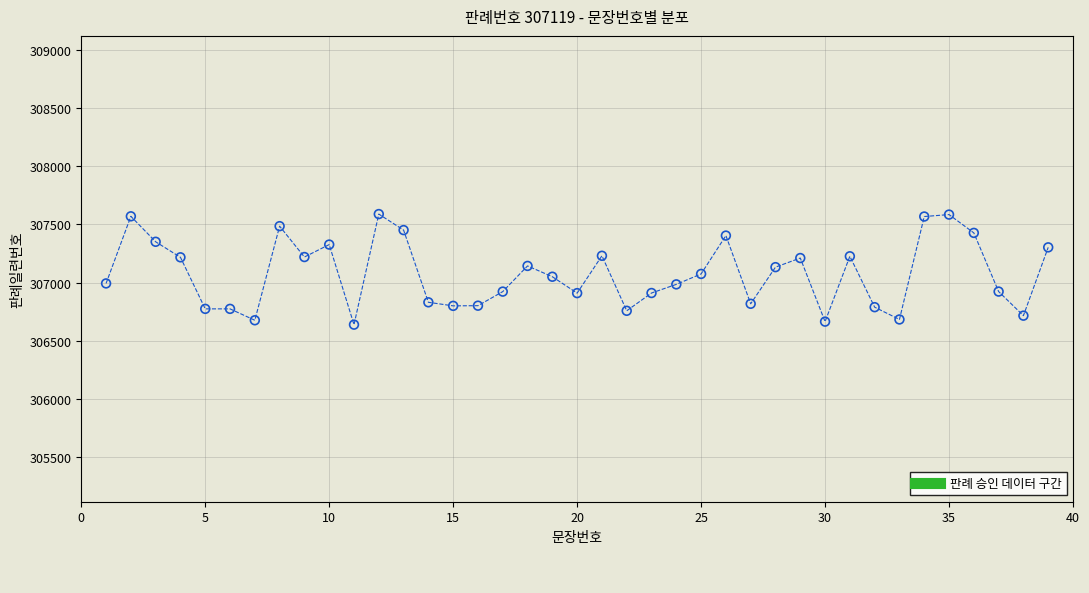

What is the range of X values (max minus min)?

38.0